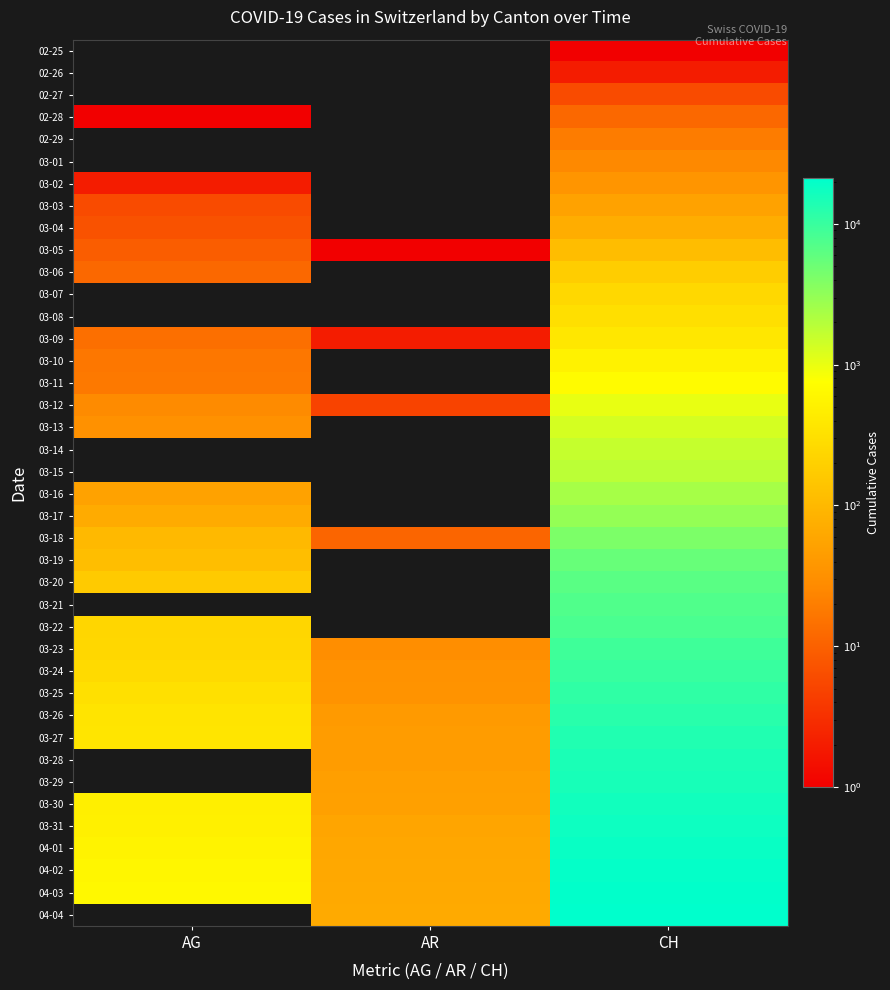

Which category has the highest value across all series?

CH